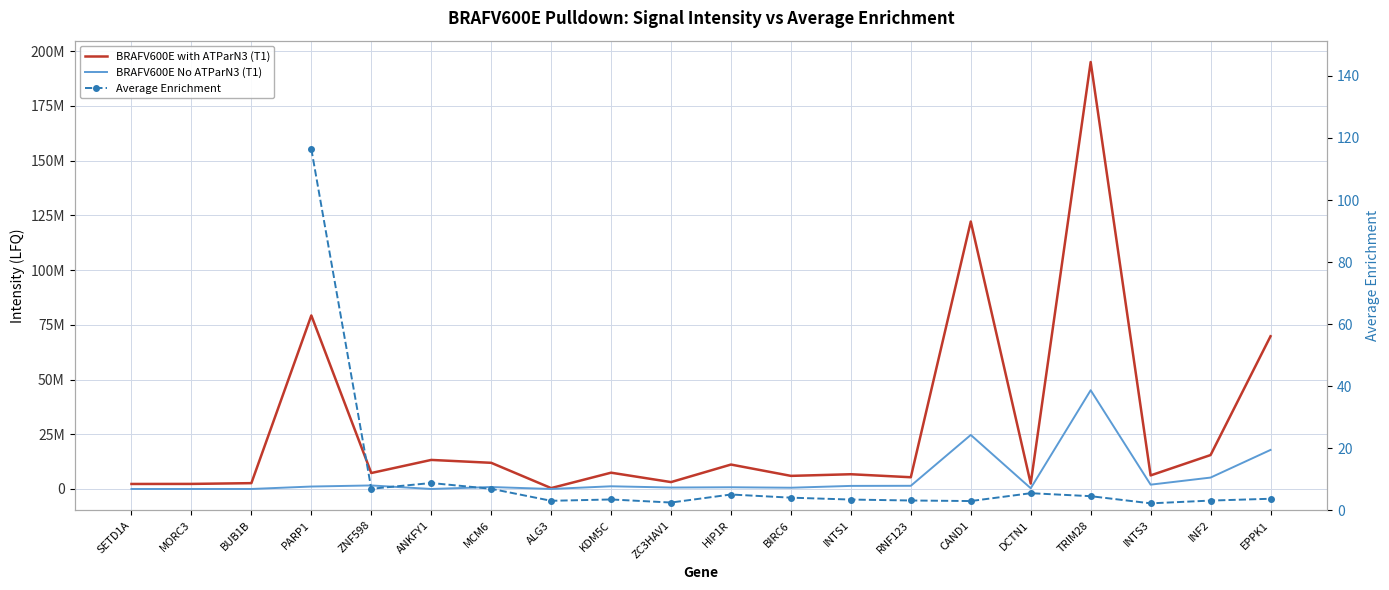

Is this an area chart (filled region under the line)?

No